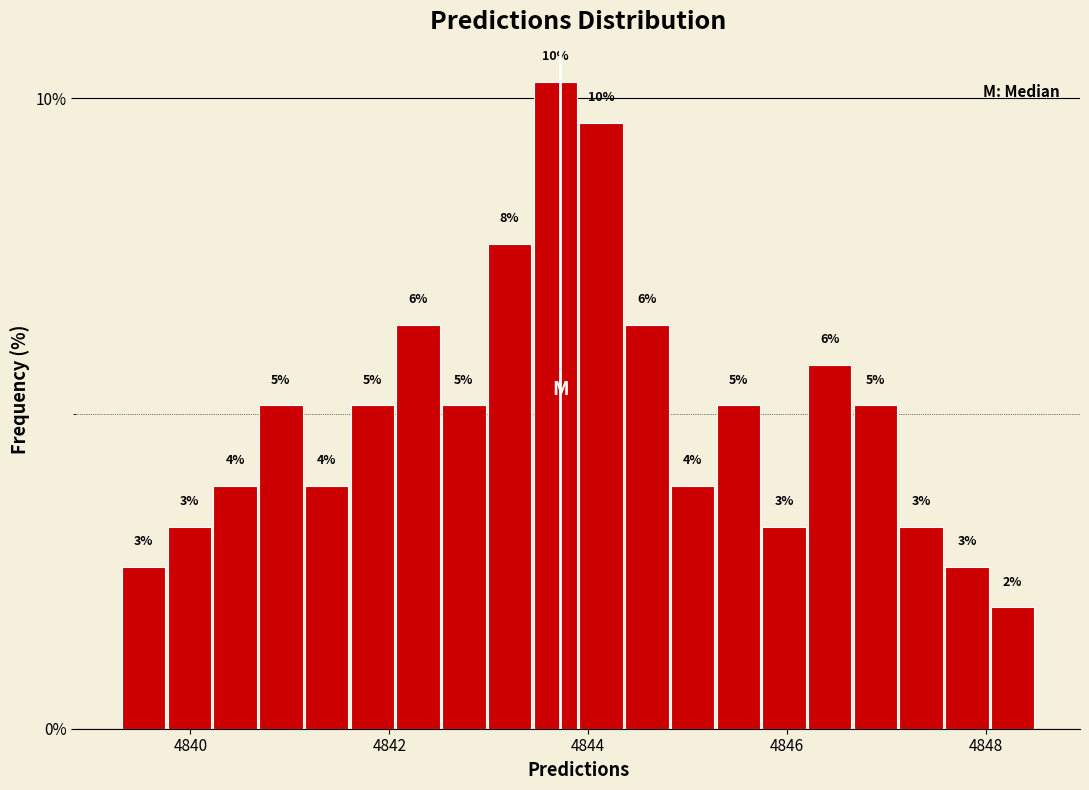

Read against the x-axis, roughly where is the centre of the tallest bar?

4843.6